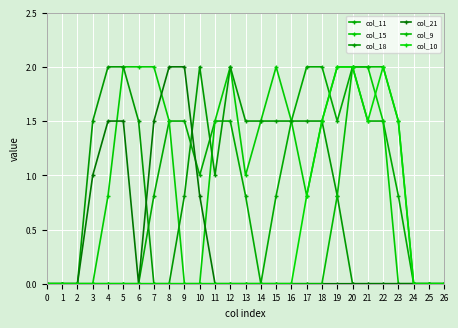

What is the difference between the highest and lowest values at 16?

1.5